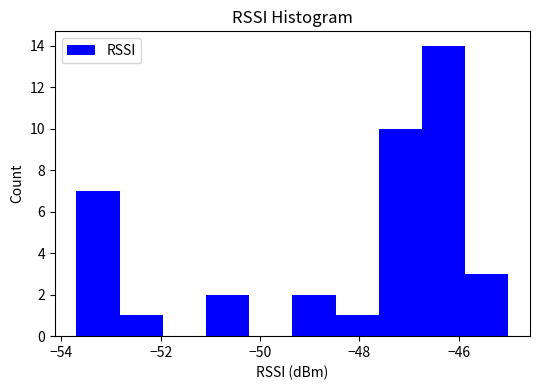

What is the height of the bar covering -47.6 to -46.8 on the x-axis? Neither the bar edges nor the heights are printed on the chart, so give them approximately, as read against the axes.

10